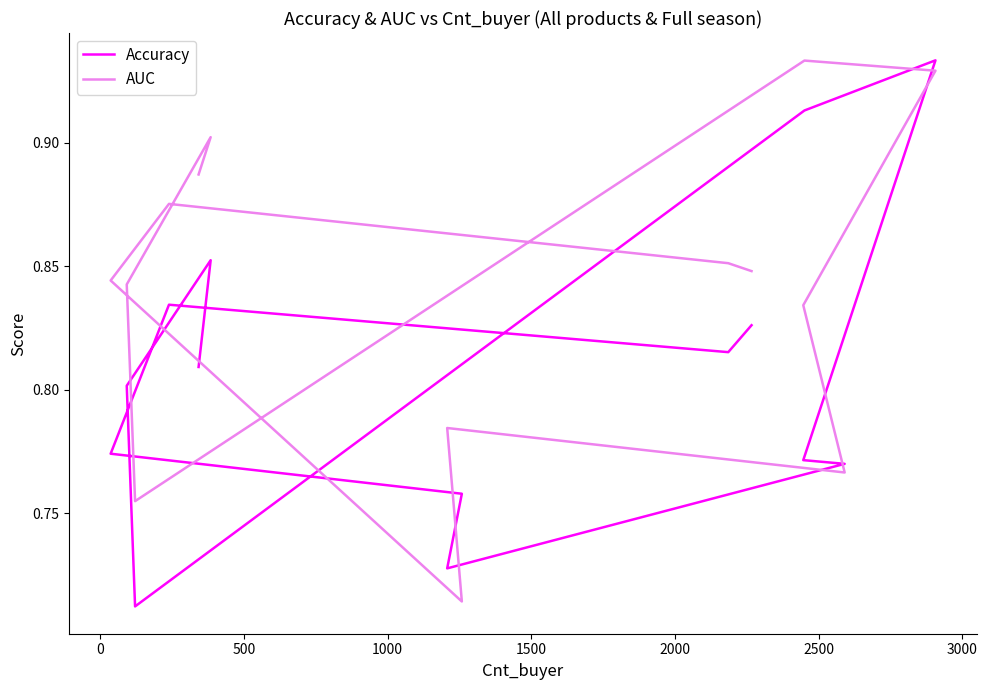

Count the number of data series in this chart.

2